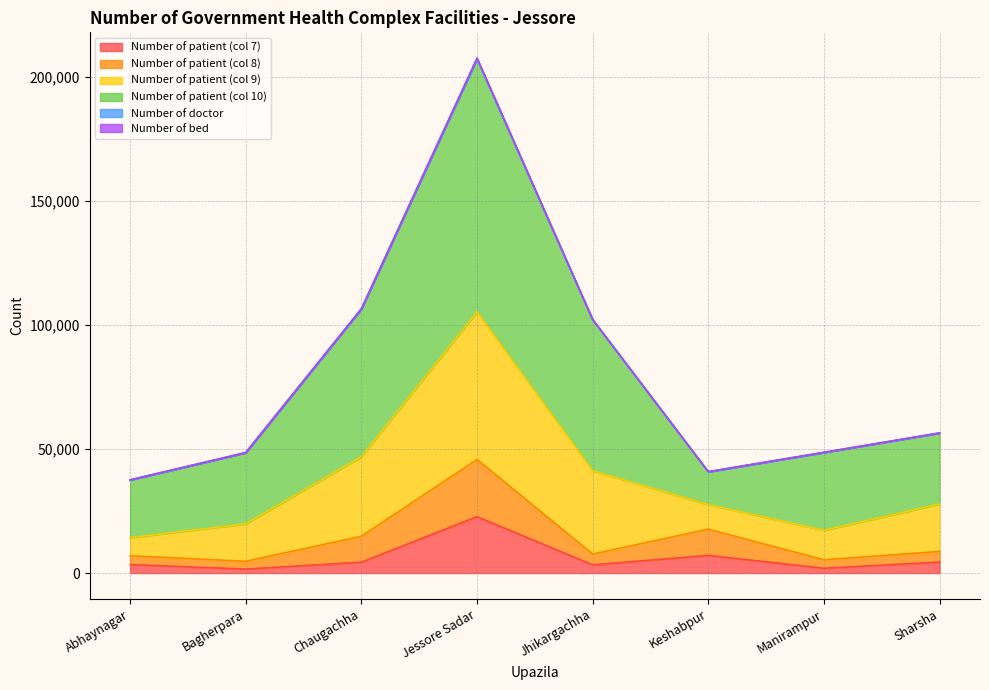

Does the chart display data point markers on the line(s)?

No